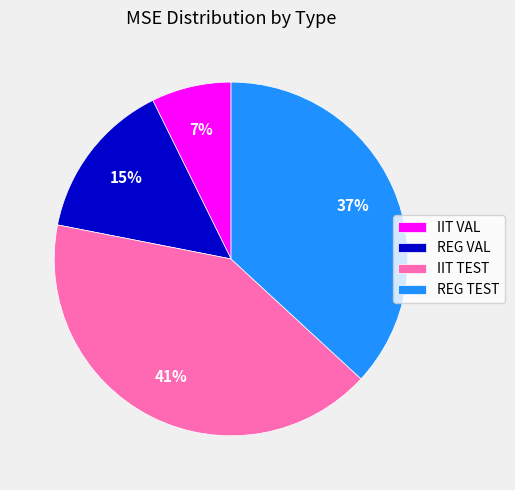

Rank the categories by value from highest to lowest.

IIT TEST, REG TEST, REG VAL, IIT VAL